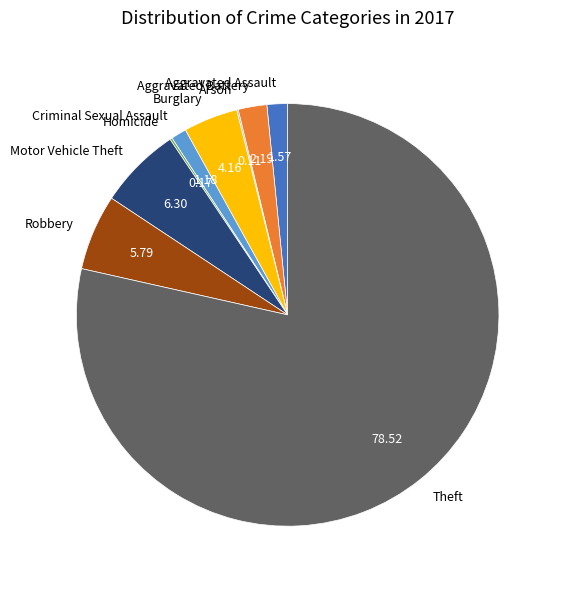

Between Criminal Sexual Assault and Motor Vehicle Theft, which is larger?

Motor Vehicle Theft